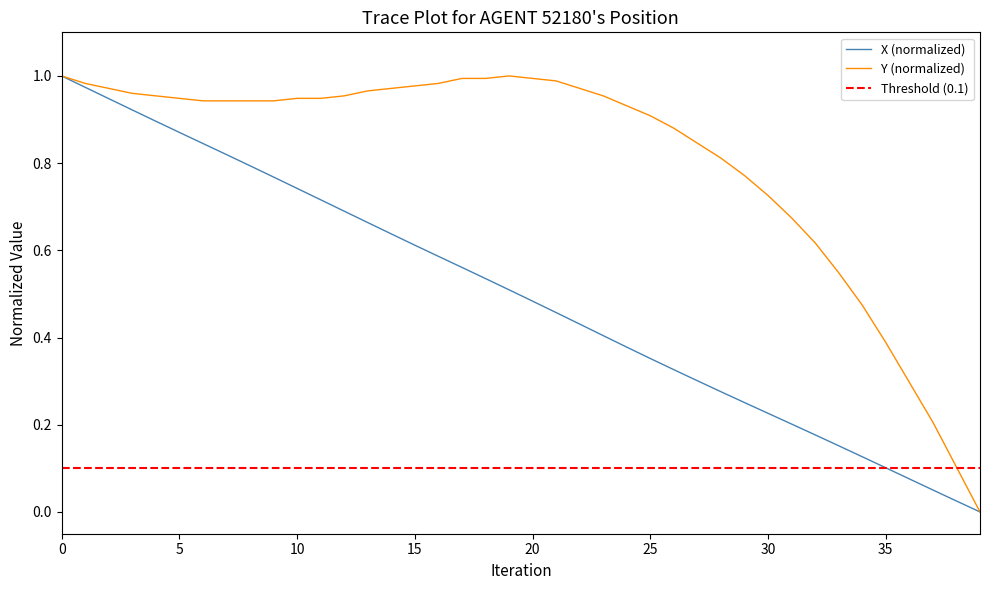

True or false: Y (normalized) has a value of 0.9 at 25.

True